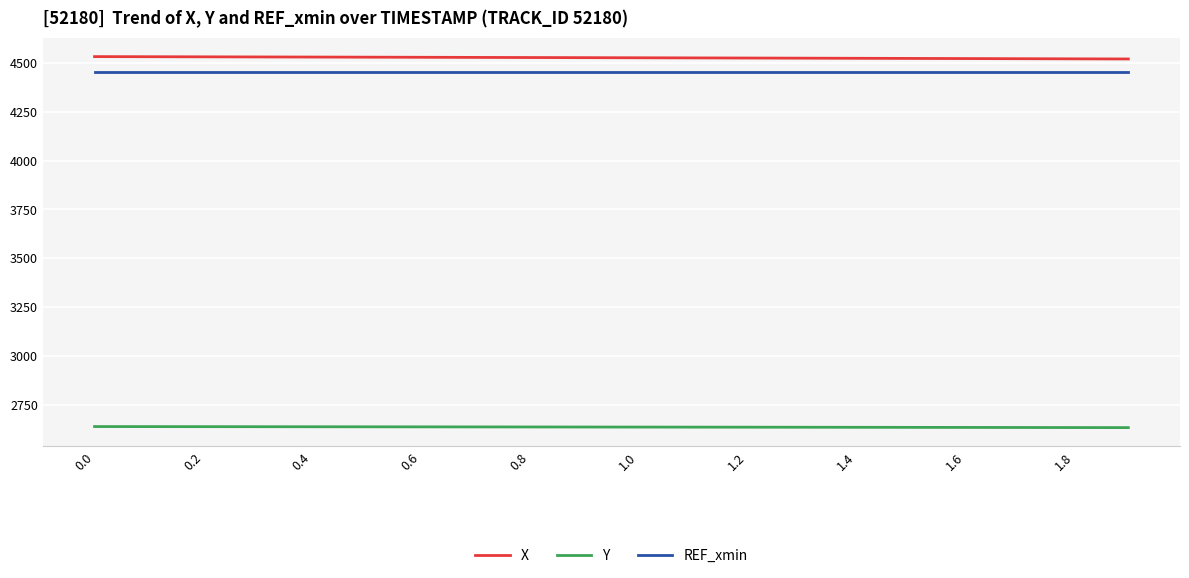

True or false: Y and X cross at least once.

False